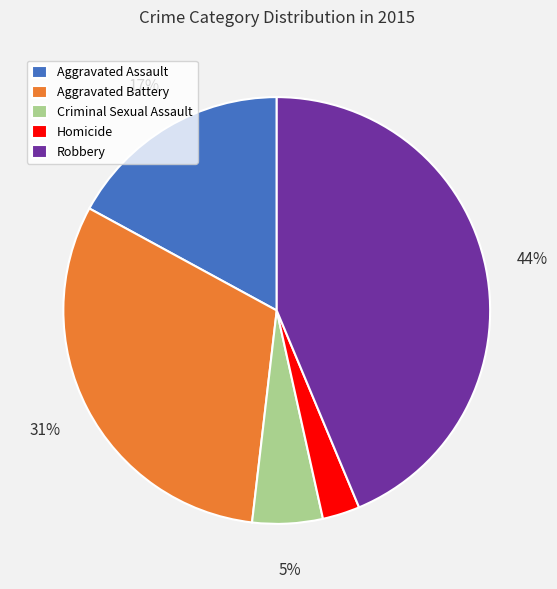

The Aggravated Battery slice represents 36% of the pie. True or false?

False